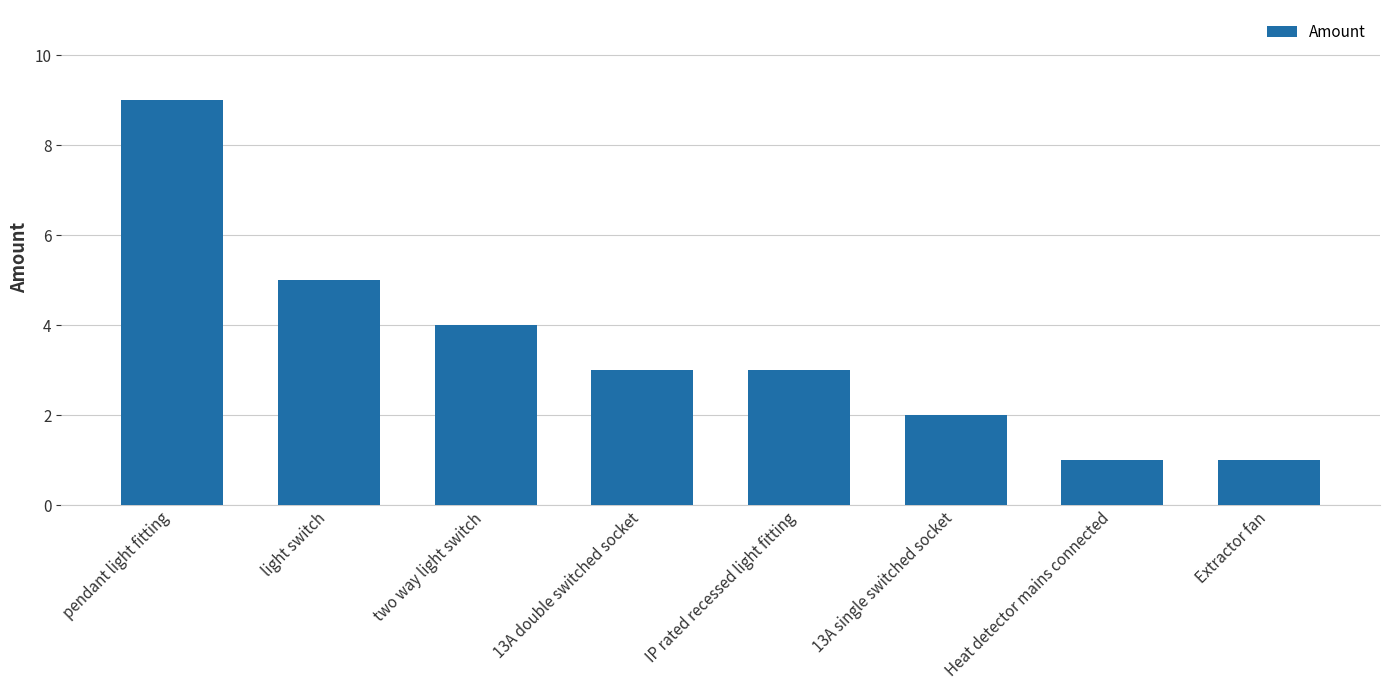

Between Extractor fan and 13A double switched socket, which is larger?

13A double switched socket